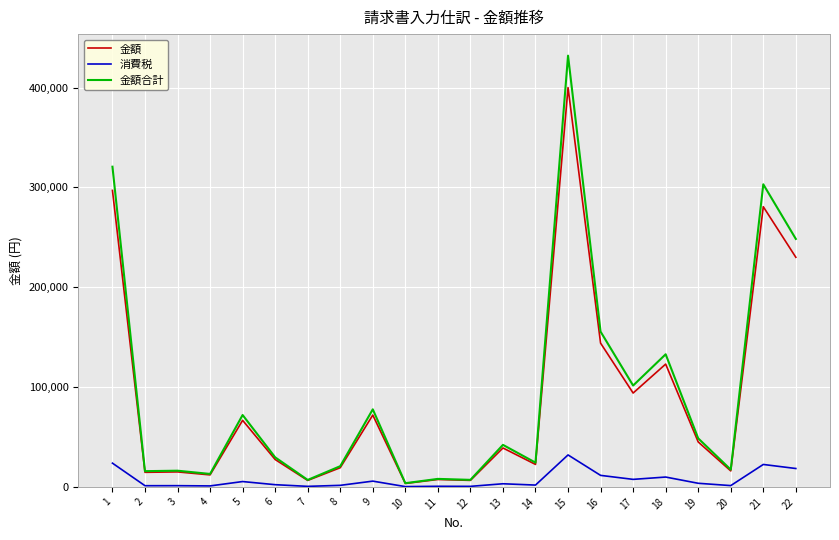

Which series has the largest range (max minus min)?

金額合計